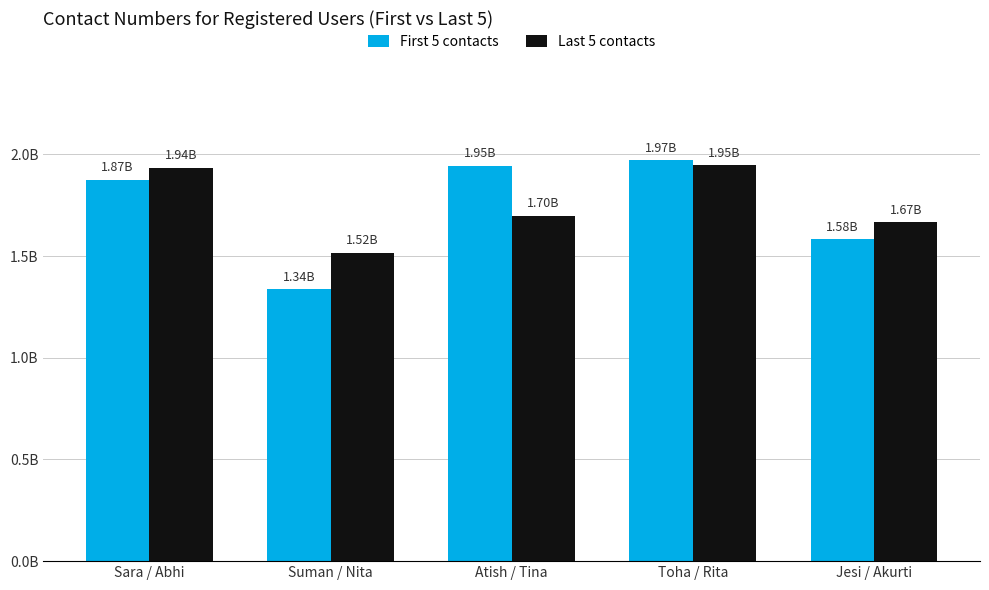

Rank the series by their maximum value, from highest to lowest.

First 5 contacts, Last 5 contacts